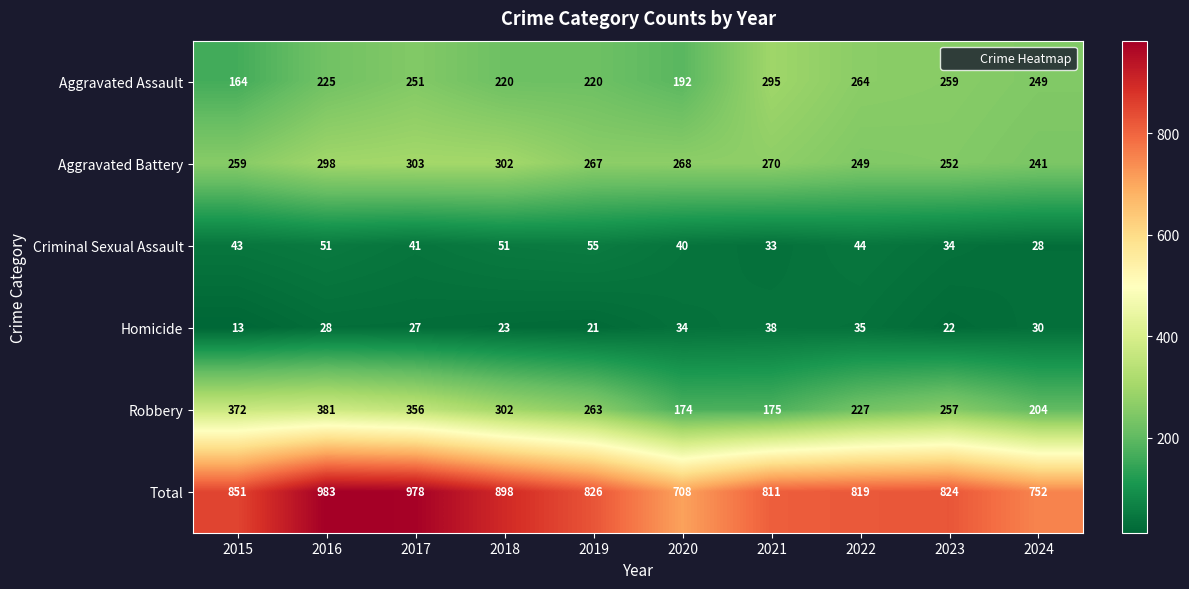

The value of Aggravated Battery at 2022 is 146. True or false?

False